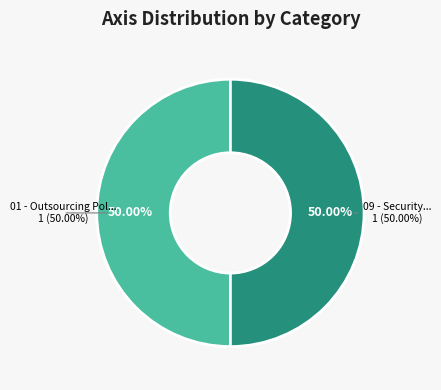

Does 06 - Retaining Busin... represent more than half of the total?

No